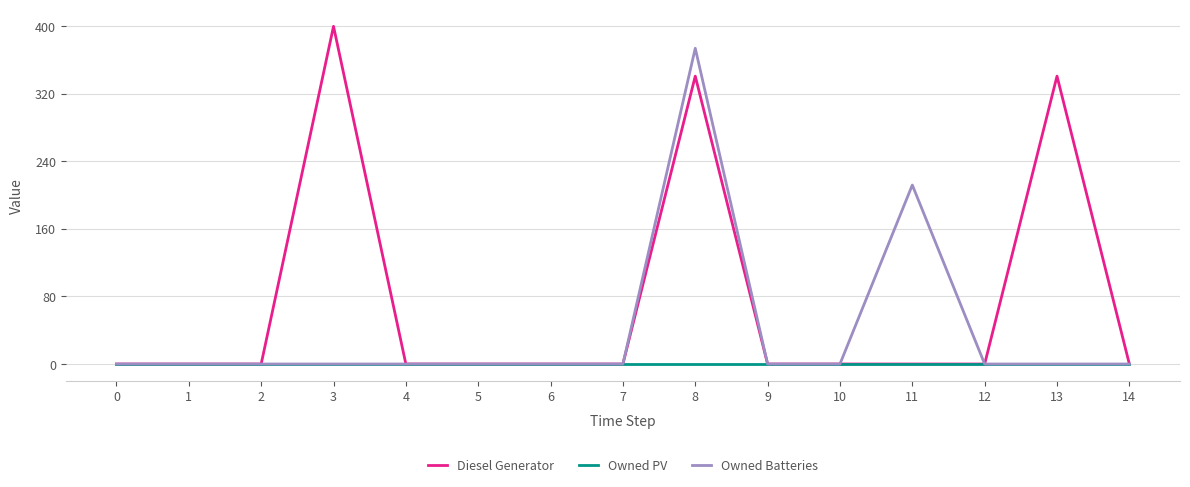

What is the maximum value shown in the chart?

400